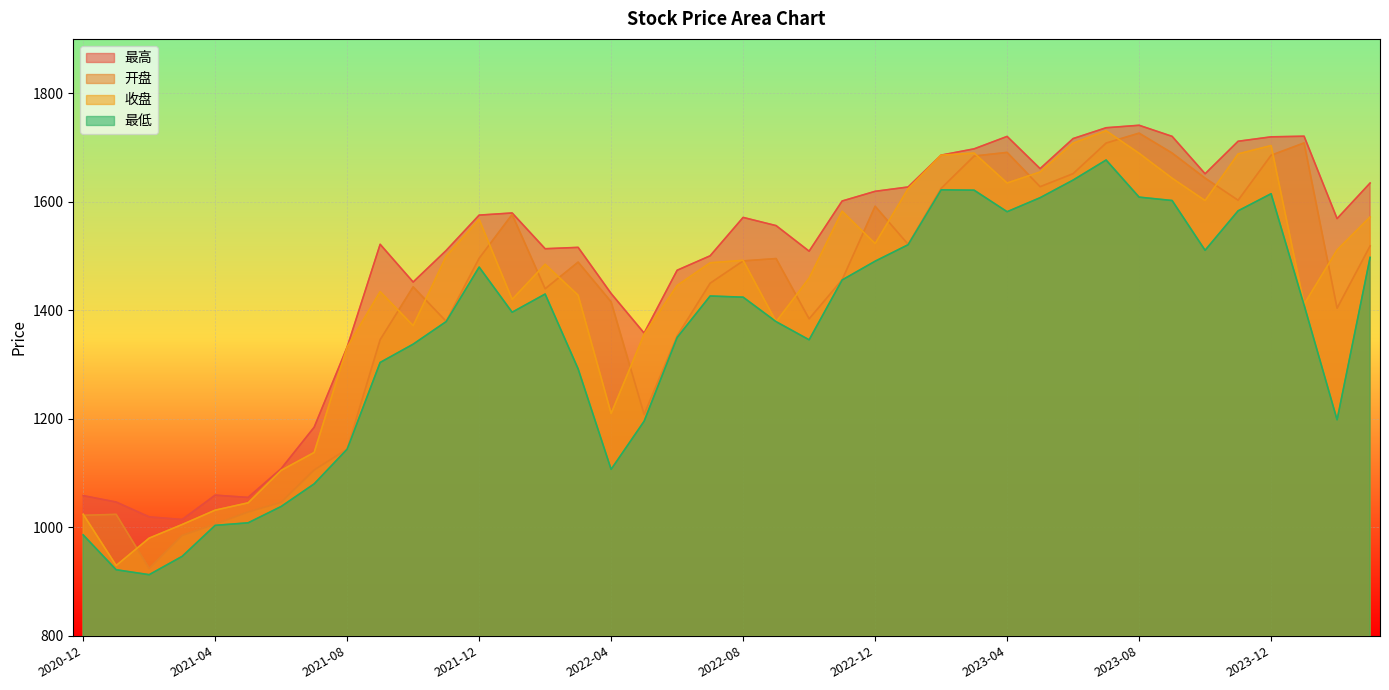

At 2023-02, list the series in order from smallest to largest.

最低, 开盘, 最高, 收盘